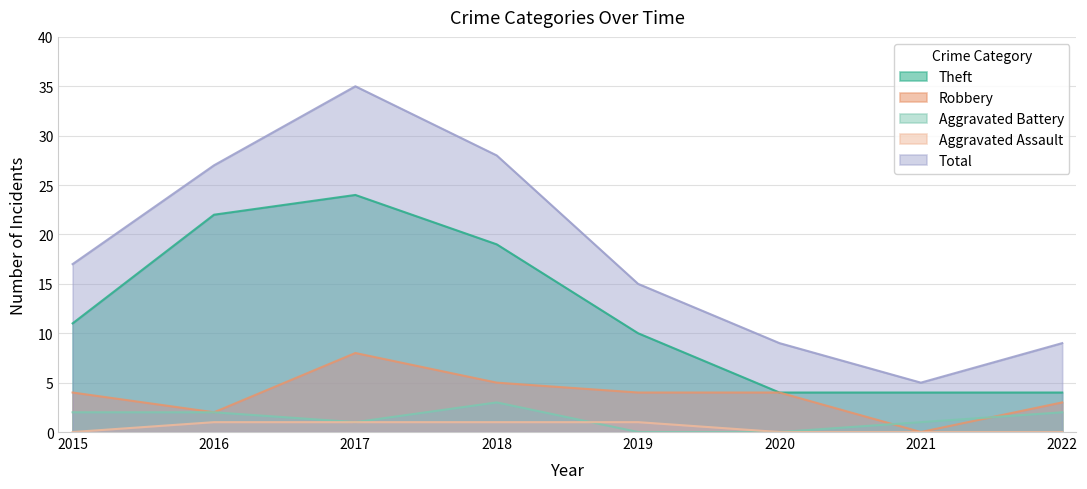

Reading left to right, what are all the values shown in this chart?

Robbery: 4	2	8	5	4	4	0	3
Theft: 11	22	24	19	10	4	4	4
Aggravated Battery: 2	2	1	3	0	0	1	2
Aggravated Assault: 0	1	1	1	1	0	0	0
Total: 17	27	35	28	15	9	5	9